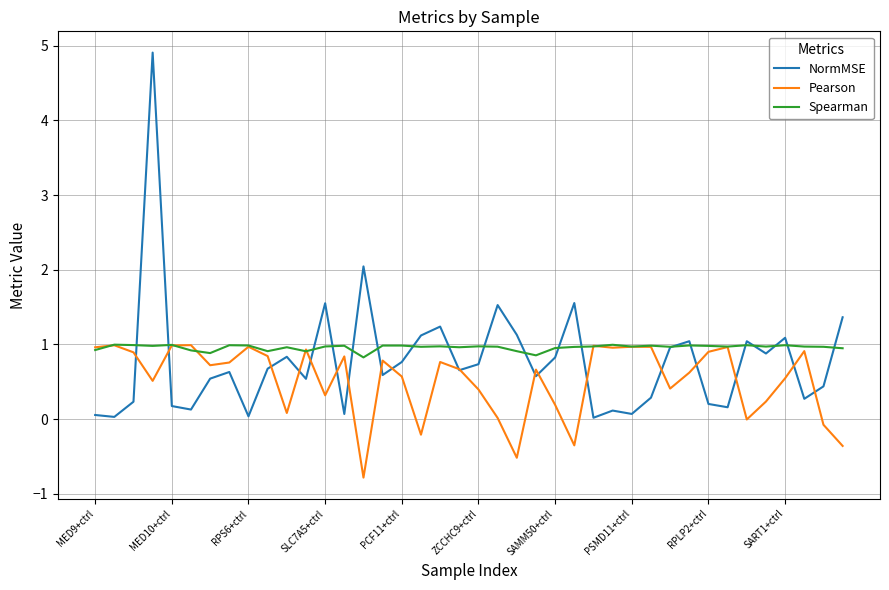

Which series has the largest range (max minus min)?

NormMSE